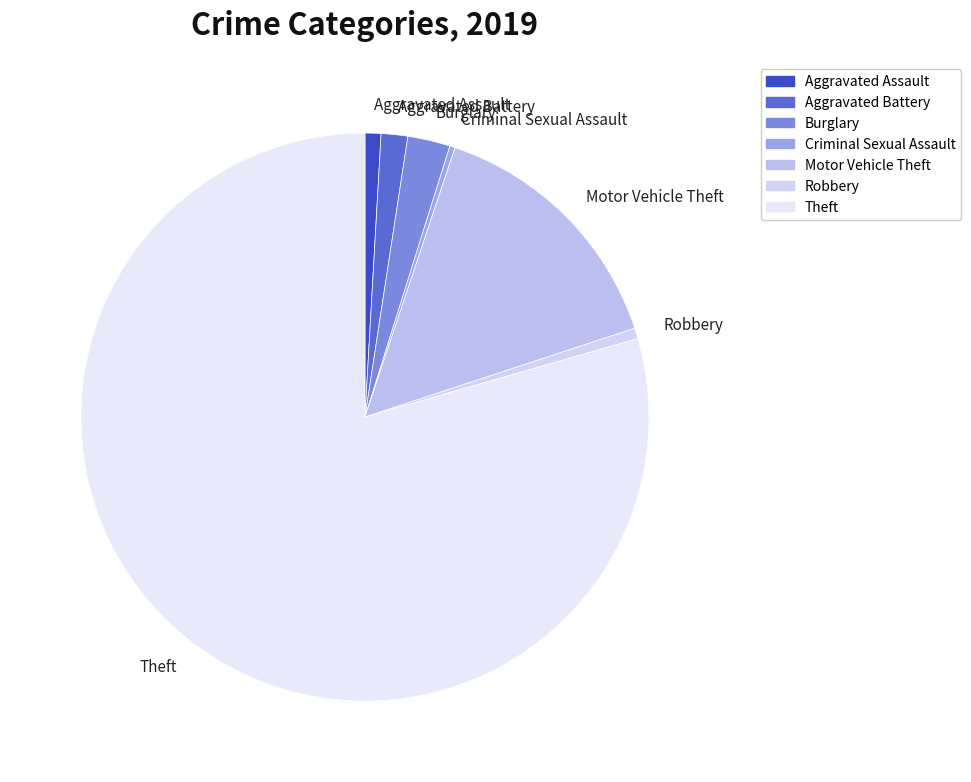

Which category has the biggest portion of the pie?

Theft